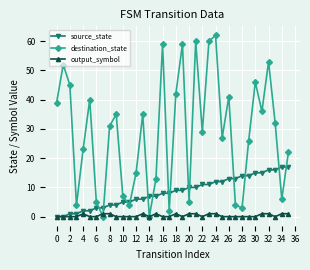

What is the value of the source_state point at the 24th from the left?

11